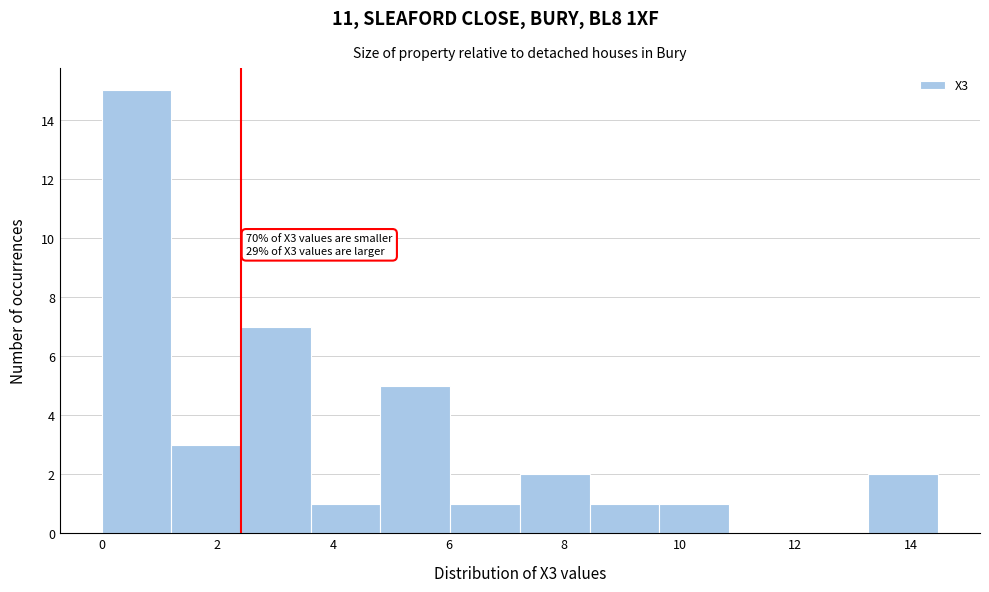

Over which range of the x-axis is the bar tallest?

0.0 to 1.2